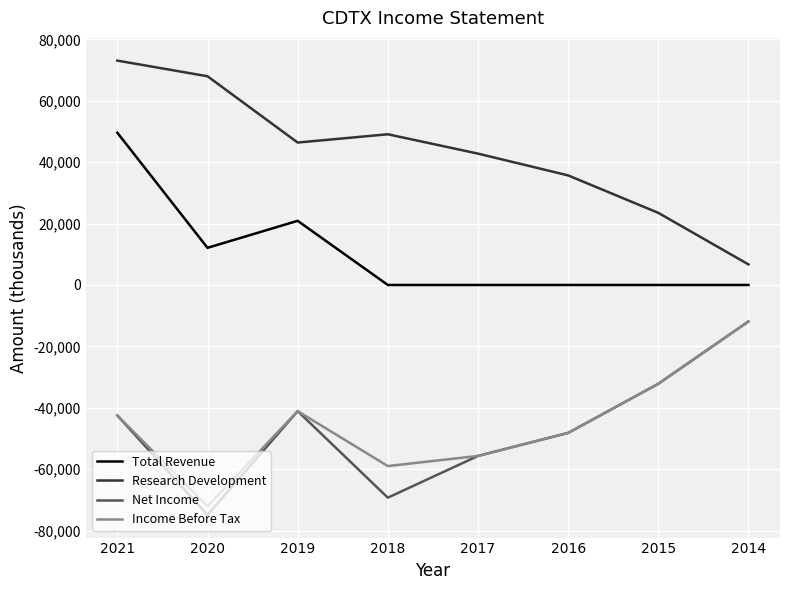

What is the maximum value for Total Revenue?

49600